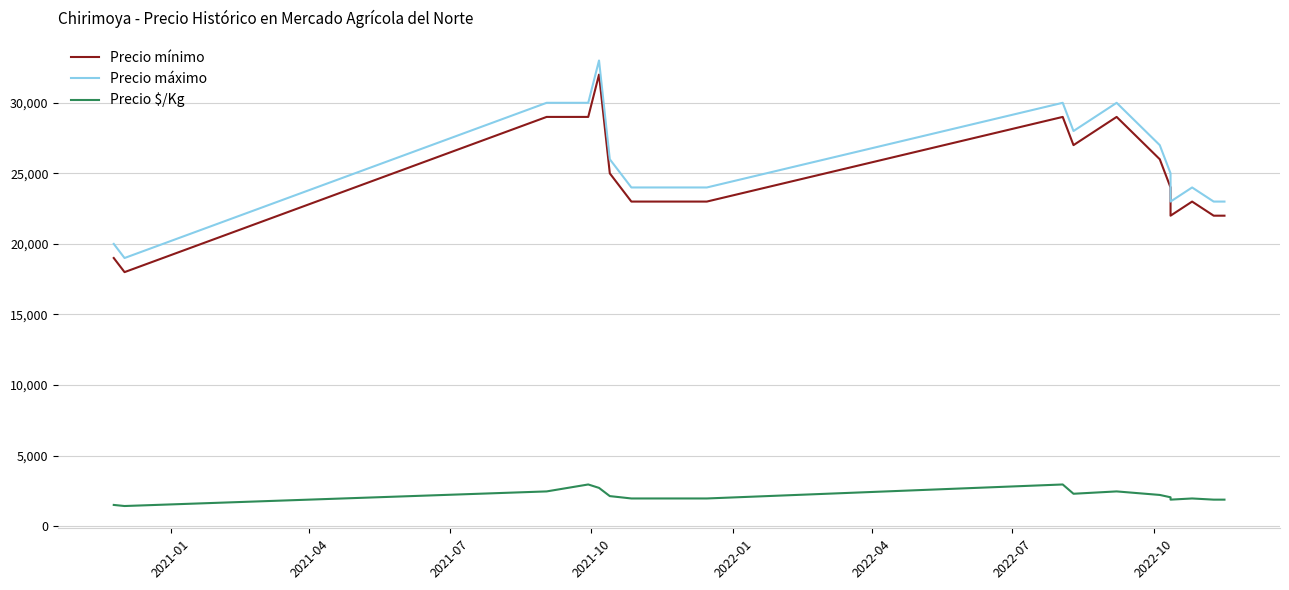

The Precio $/Kg series shows 2565 at 15. True or false?

False